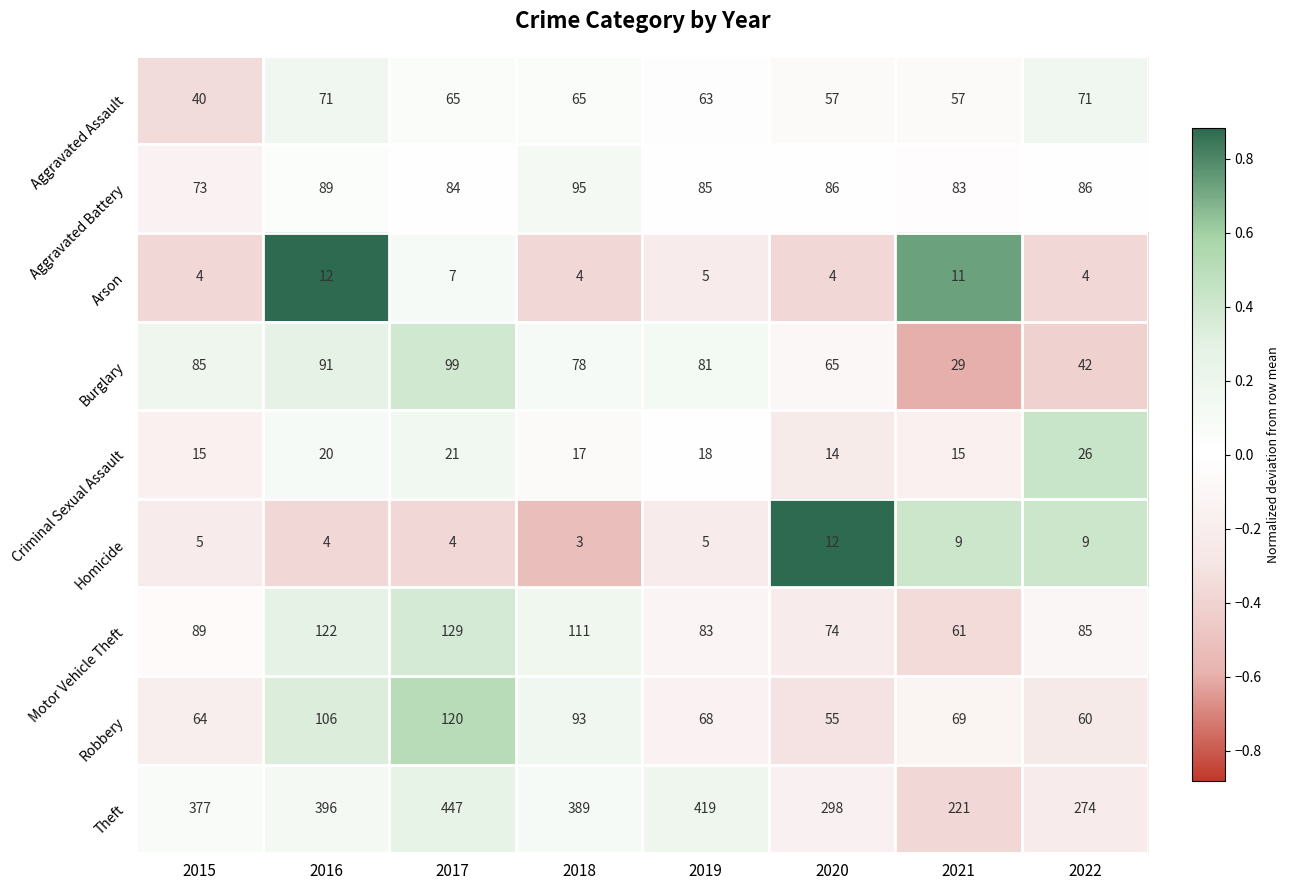

What is the smallest value displayed?

3